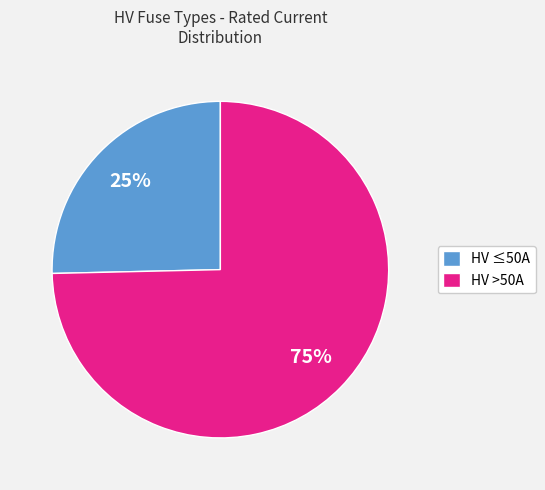

Is the sum of HV >50A and HV ≤50A greater than half?

Yes